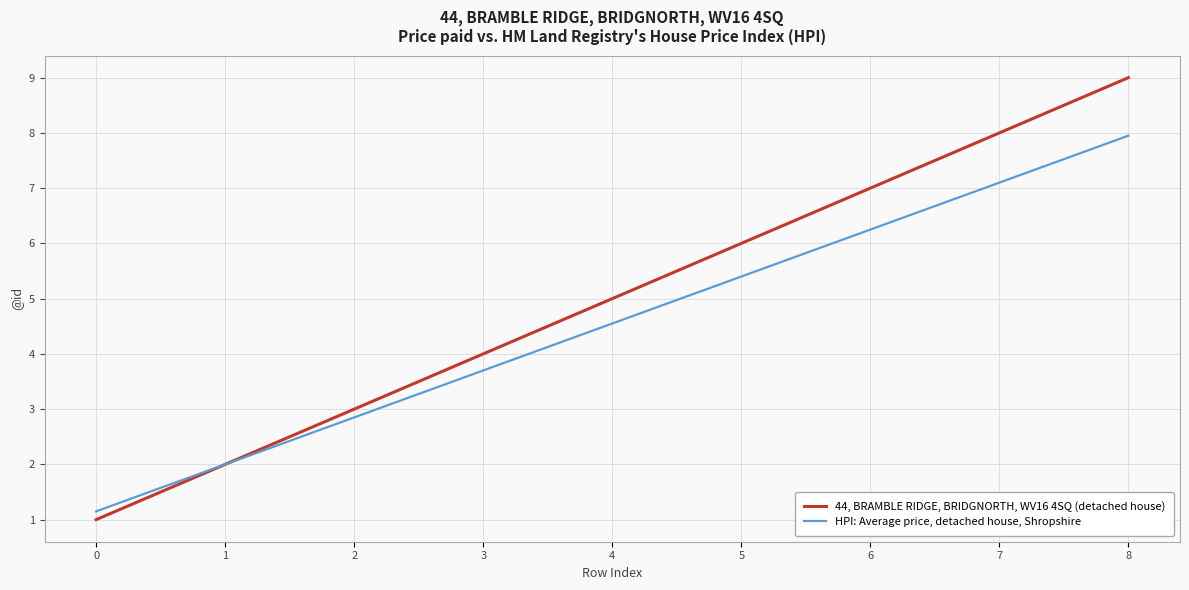

List the labels in order of 44, BRAMBLE RIDGE, BRIDGNORTH, WV16 4SQ (detached house) value, largest first.

8, 7, 6, 5, 4, 3, 2, 1, 0